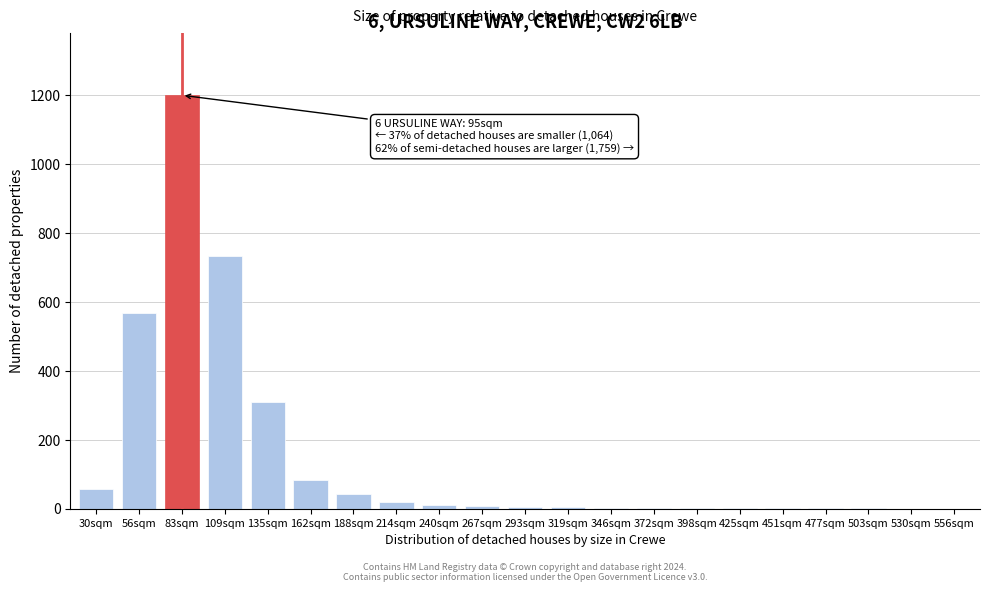

What is the maximum value shown in the chart?

1200